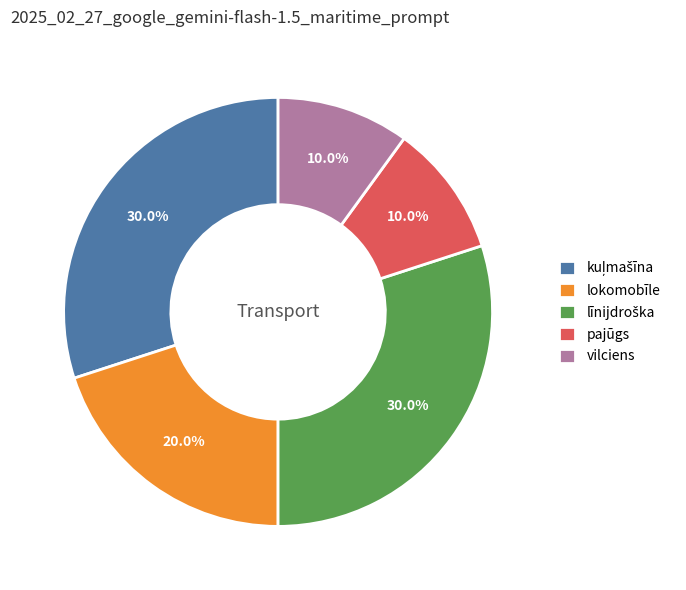

Does any single category account for the majority?

No